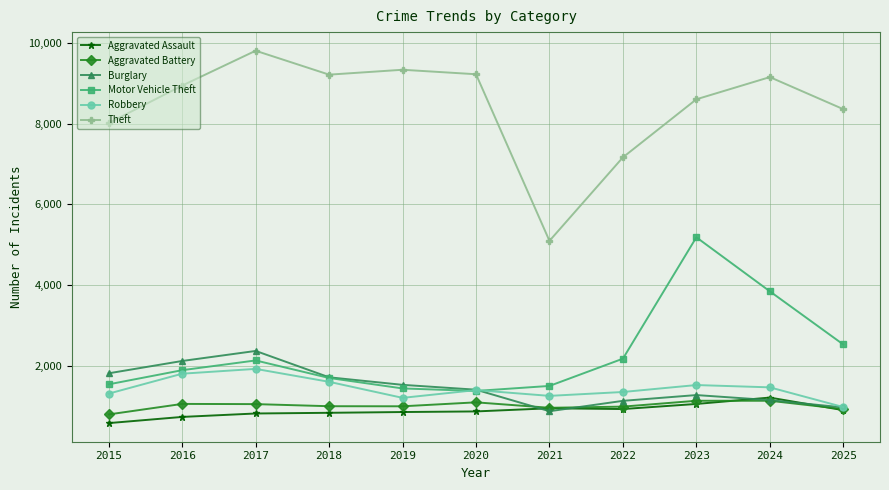

At how many categories does at least one series exceed 8719?

6